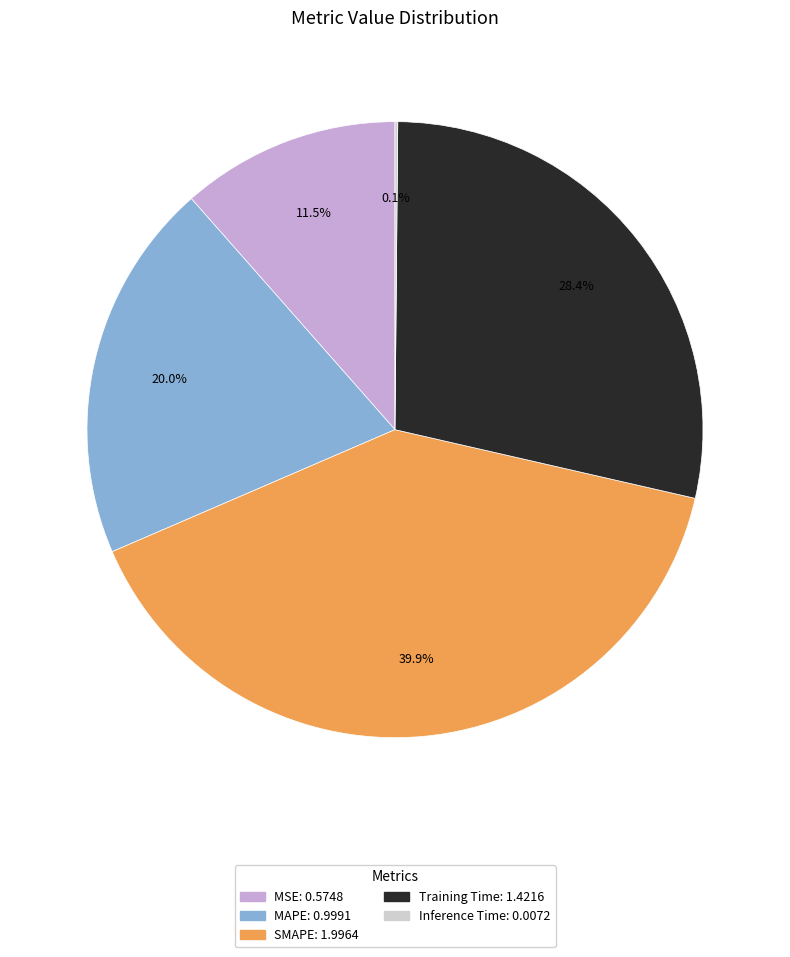

Does MSE account for over 50% of the chart?

No